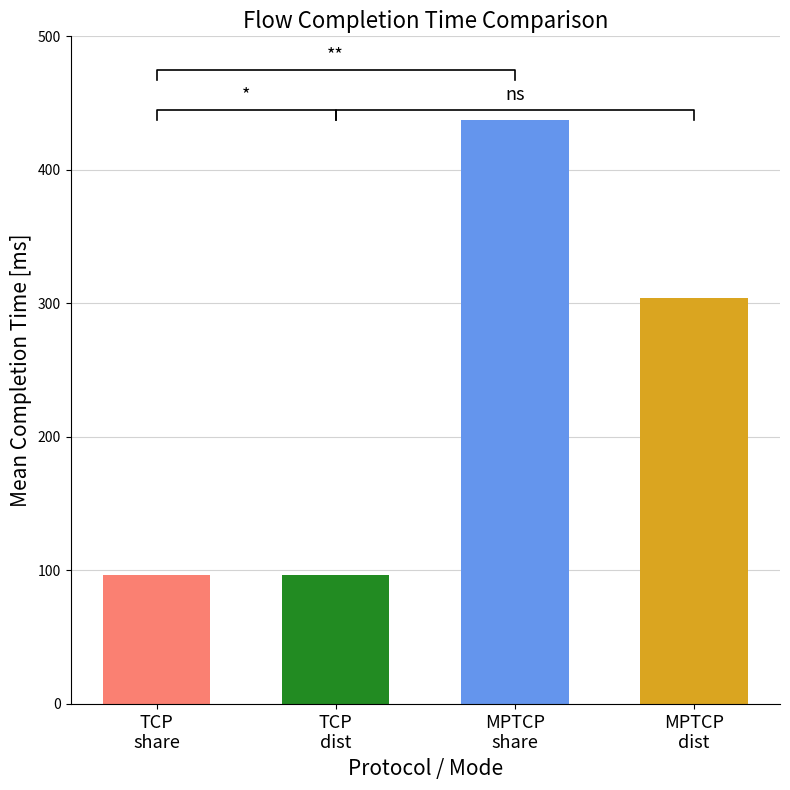

What is the change in value from TCP_dist to MPTCP_dist?

+208.1